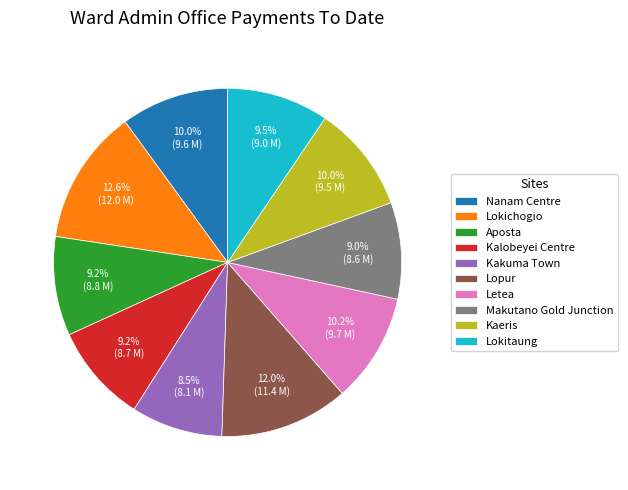

Between Kalobeyei Centre and Kakuma Town, which is larger?

Kalobeyei Centre